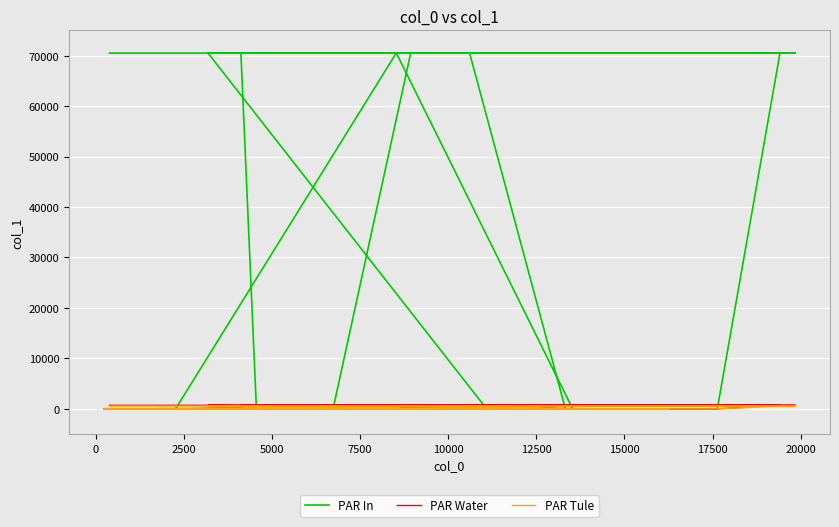

What is the difference between the second highest and minimum values in the PAR Tule series?

564.4